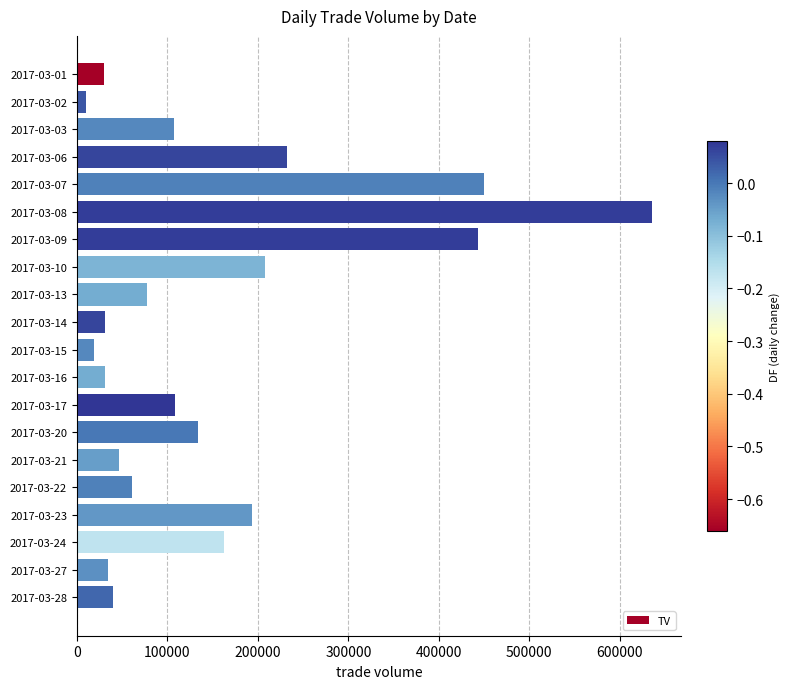

What is the change in value from 2017-03-09 to 2017-03-20?

-309000